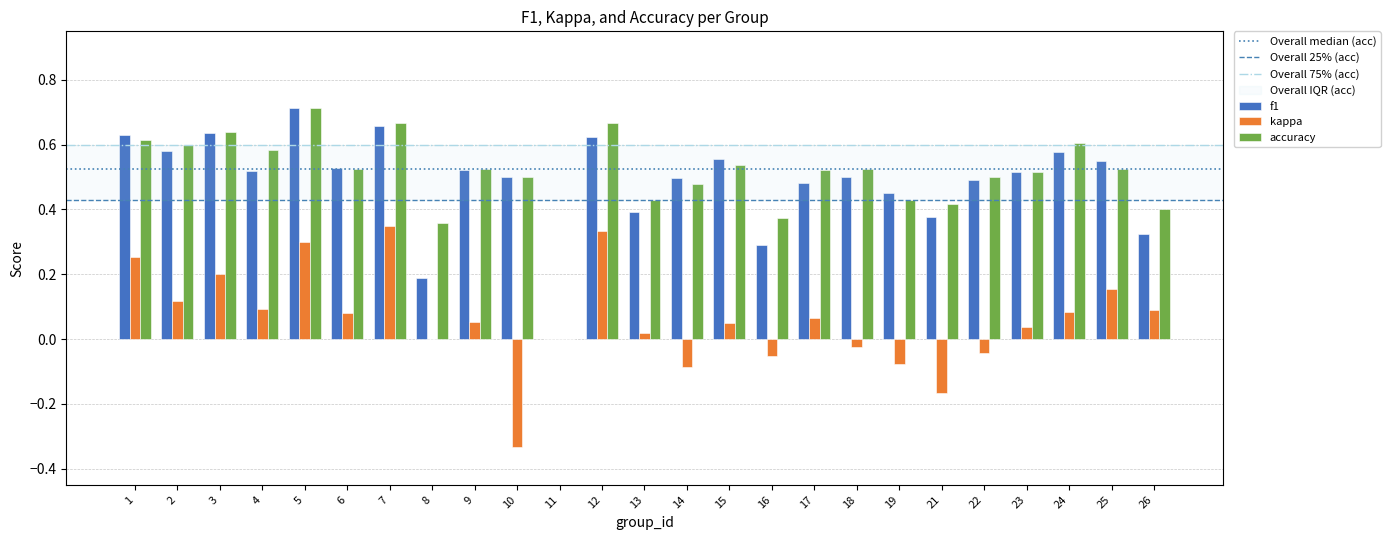

Between 7 and 14, which series saw the biggest shift?

kappa